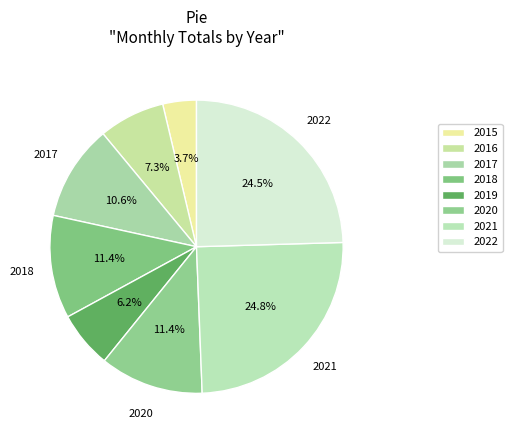

Approximately how many times larger is the value at 2017 compared to 2018?

0.9